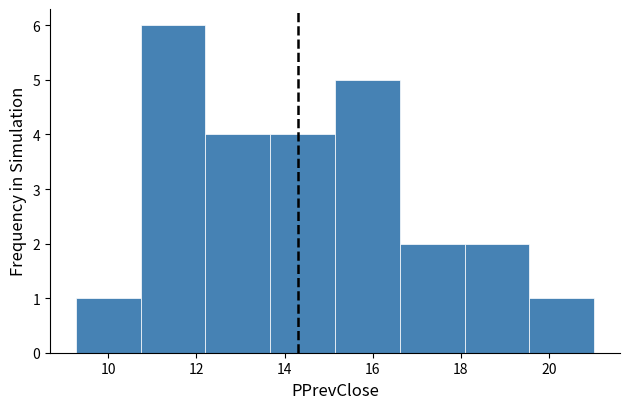

Reading left to right, list every bar in this chart as the range it spans on the x-axis followed by its height. Neither the bar edges nor the heights are printed on the chart, so give them approximately, as read against the axes.

9.2 to 10.8: 1
10.8 to 12.2: 6
12.2 to 13.6: 4
13.6 to 15.2: 4
15.2 to 16.6: 5
16.6 to 18.0: 2
18.0 to 19.6: 2
19.6 to 21.0: 1